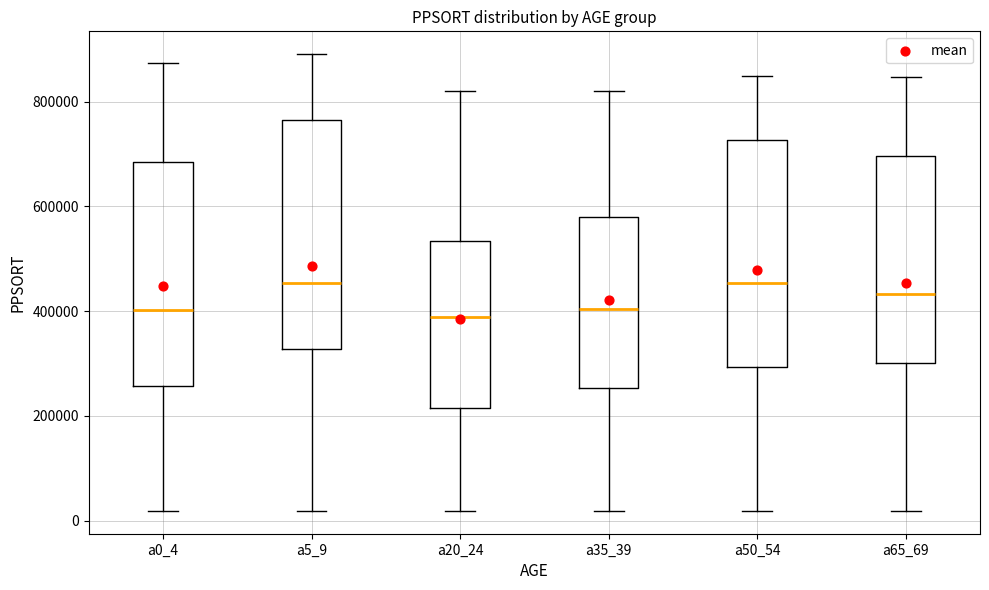

Reading left to right, transcribe this box plot: for each box, give where its median line is, the range the box spans, and where its two whiskers end, as read against the y-axis. The values are not printed on the chart, so give them approximately, as read against the axis.

a0_4: median 400000, box 260000 to 680000, whiskers 20000 to 880000
a5_9: median 460000, box 320000 to 760000, whiskers 20000 to 900000
a20_24: median 380000, box 220000 to 540000, whiskers 20000 to 820000
a35_39: median 400000, box 260000 to 580000, whiskers 20000 to 820000
a50_54: median 460000, box 300000 to 720000, whiskers 20000 to 840000
a65_69: median 440000, box 300000 to 700000, whiskers 20000 to 840000